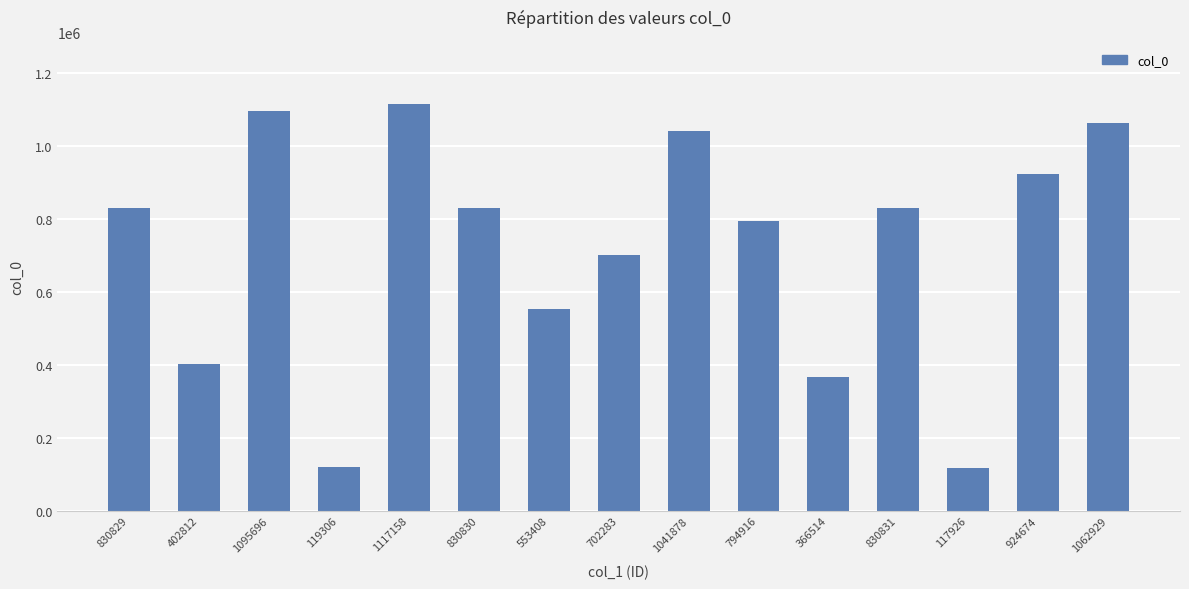

What is the change in value from 119306 to 702283?

+582977